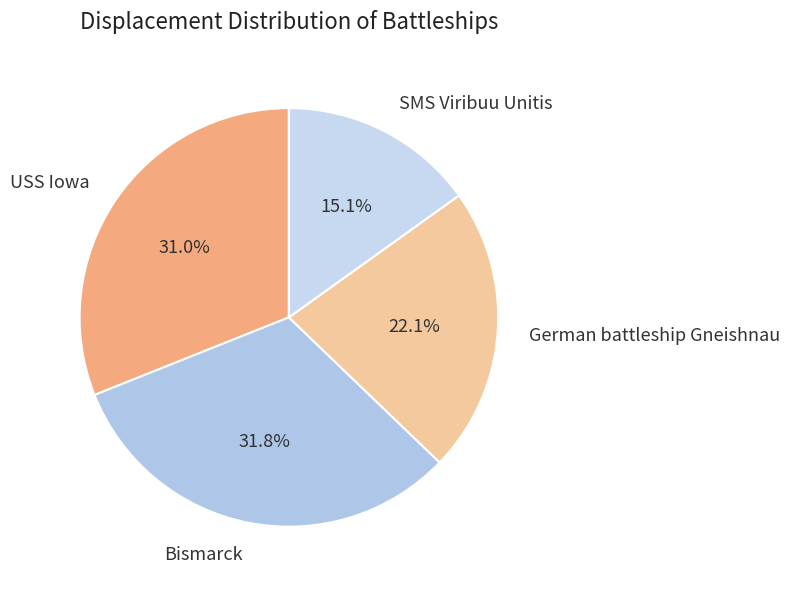

What percentage is the USS Iowa slice, to the nearest percent?

31%